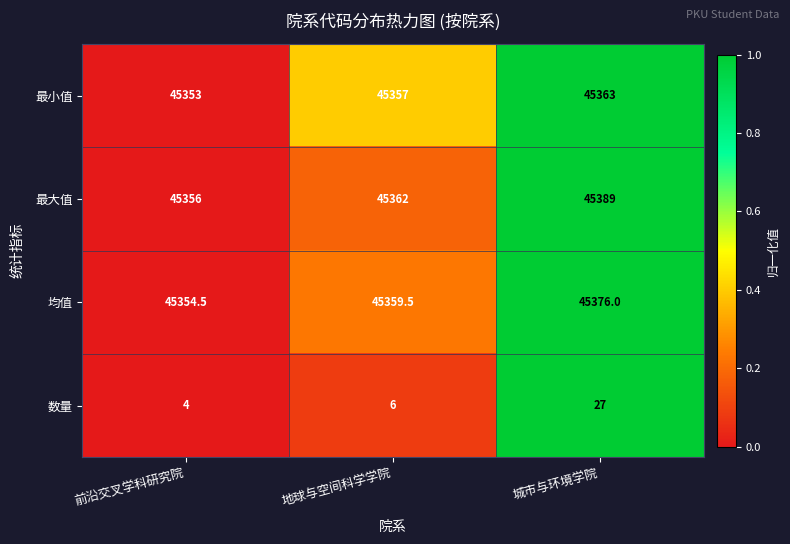

How many categories are shown in the chart?

3